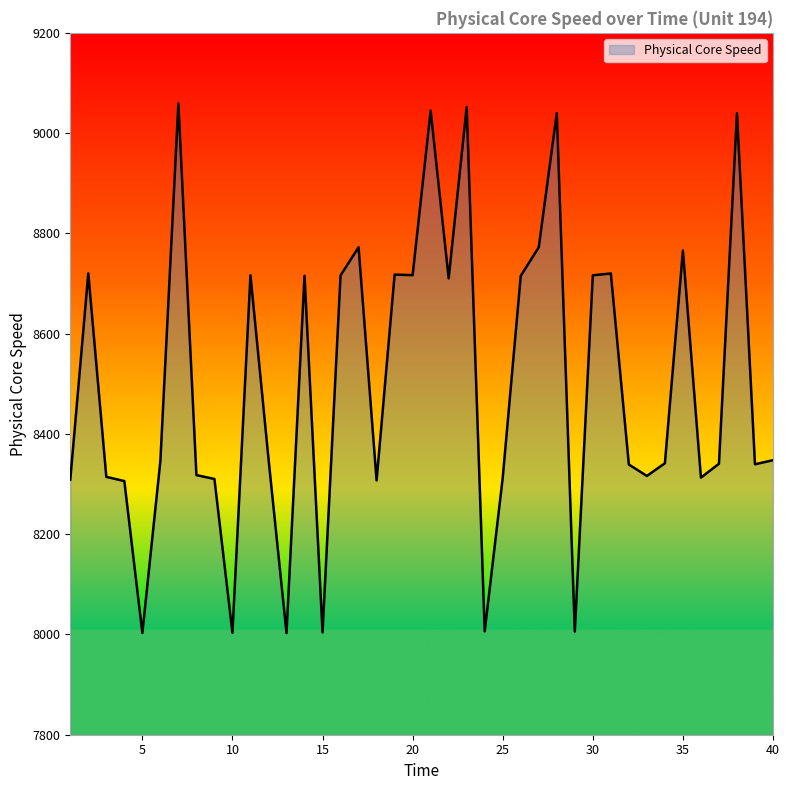

What is the smallest value displayed?

8002.9